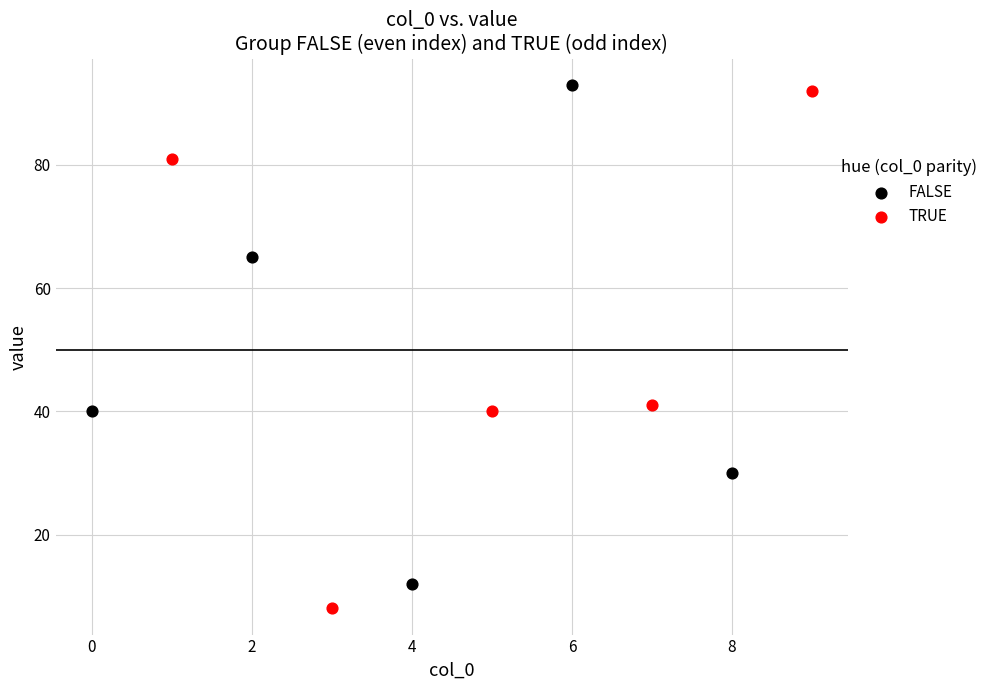

Which series reaches the maximum Y coordinate?

FALSE